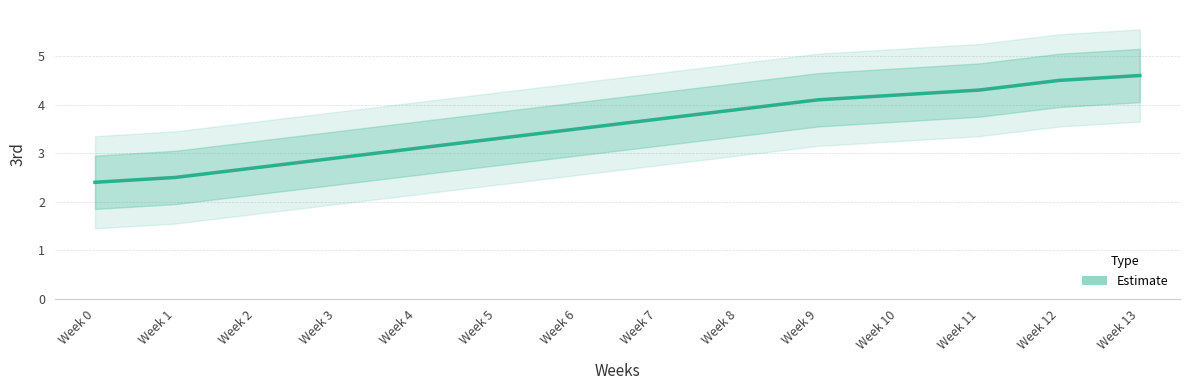

The chart shows a value of 4.3 at Week 11. True or false?

True